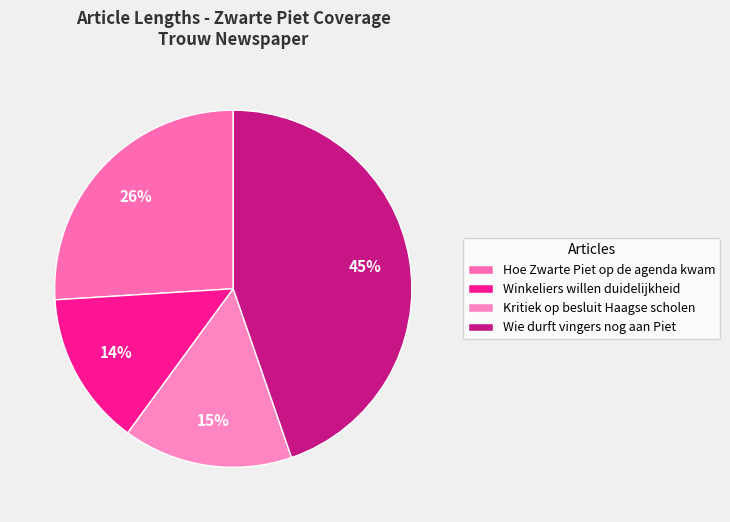

Count the number of slices in the pie.

4